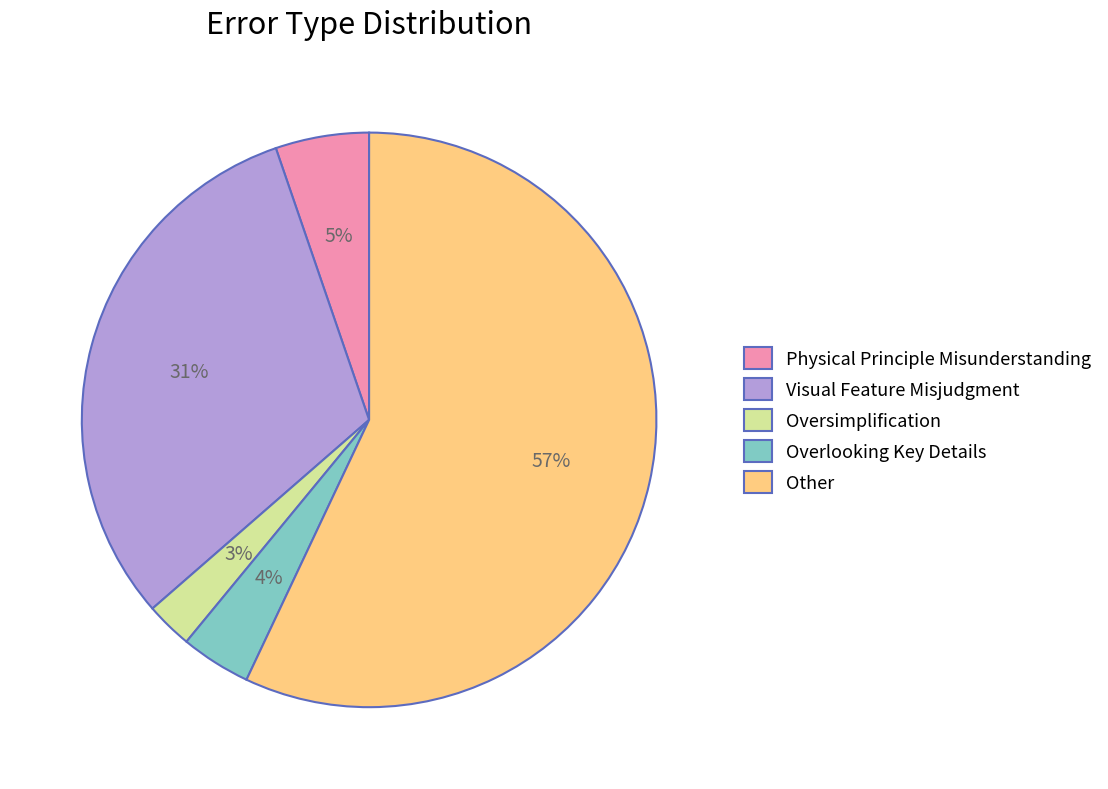

Which category has the smallest portion of the pie?

Oversimplification